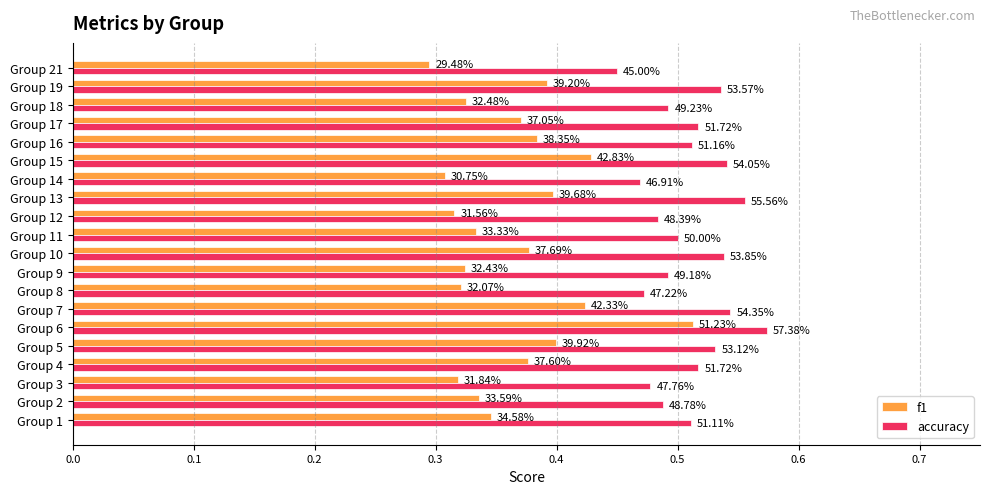

What are all the series names shown in the legend?

f1, accuracy